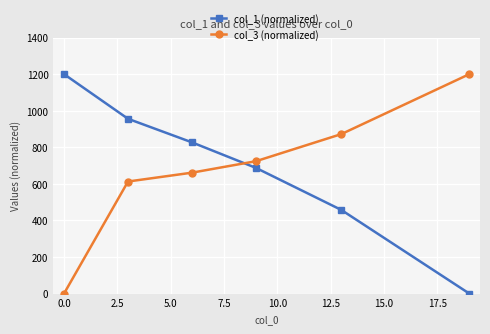

What is the average value of the col_1 (normalized) series?

687.9